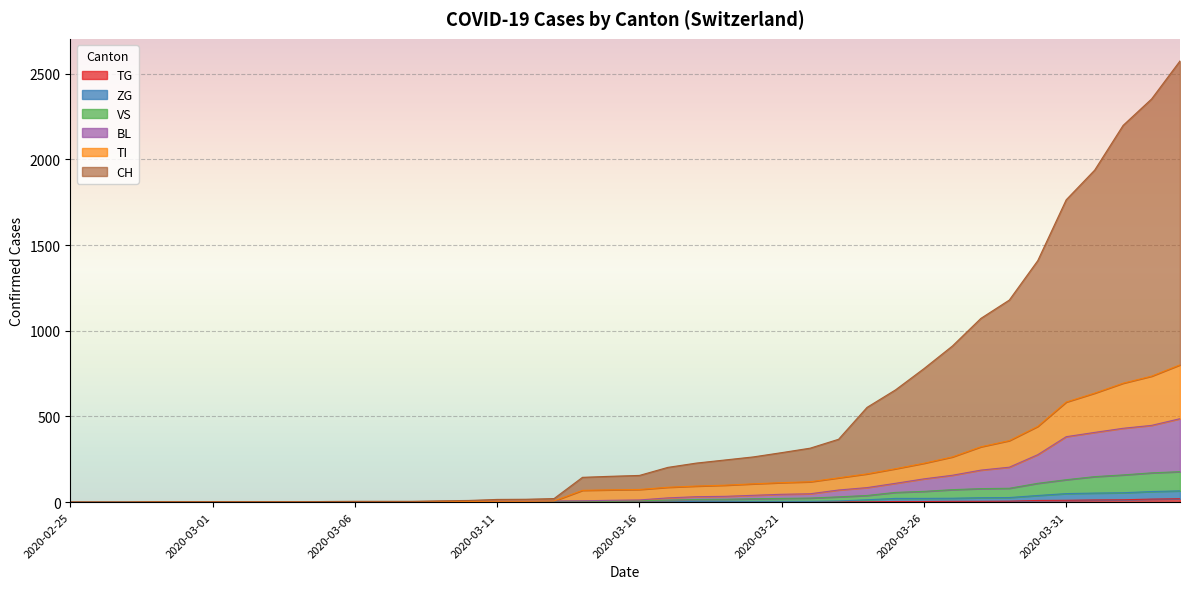

Reading right to left, list all the values displayed in this chart.

CH: 2574	2352	2198	1937	1764	1409	1179	1072	911	779	655	553	367	315	289	264	246	228	203	156	151	145	21	17	16	10	8	5	5	5	4	2	2	2	2	2	2	0	0	0
BL: 487	448	431	407	382	277	204	187	157	136	110	85	71	49	46	40	34	32	25	13	11	8	7	5	5	4	3	2	2	2	2	2	2	2	2	2	2	0	0	0
TI: 801	735	694	636	584	442	359	323	264	227	195	165	142	119	114	107	99	94	87	74	72	69	7	5	5	4	3	2	2	2	2	2	2	2	2	2	2	0	0	0
VS: 178	171	159	149	131	110	81	79	73	63	57	39	31	24	22	20	17	16	12	8	6	6	5	3	3	2	2	2	2	2	2	2	2	2	2	2	2	0	0	0
TG: 20	18	14	13	11	10	6	5	5	4	4	2	2	0	0	0	0	0	0	0	0	0	0	0	0	0	0	0	0	0	0	0	0	0	0	0	0	0	0	0
ZG: 66	62	55	53	50	39	27	26	23	22	22	14	7	5	5	5	5	5	1	0	0	0	0	0	0	0	0	0	0	0	0	0	0	0	0	0	0	0	0	0